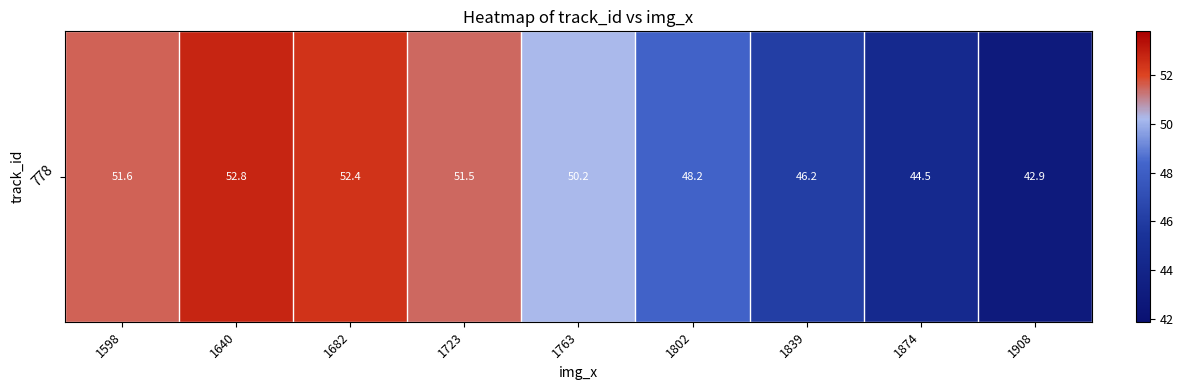

What is the ratio of the value at 1908 to the value at 1723?

0.8